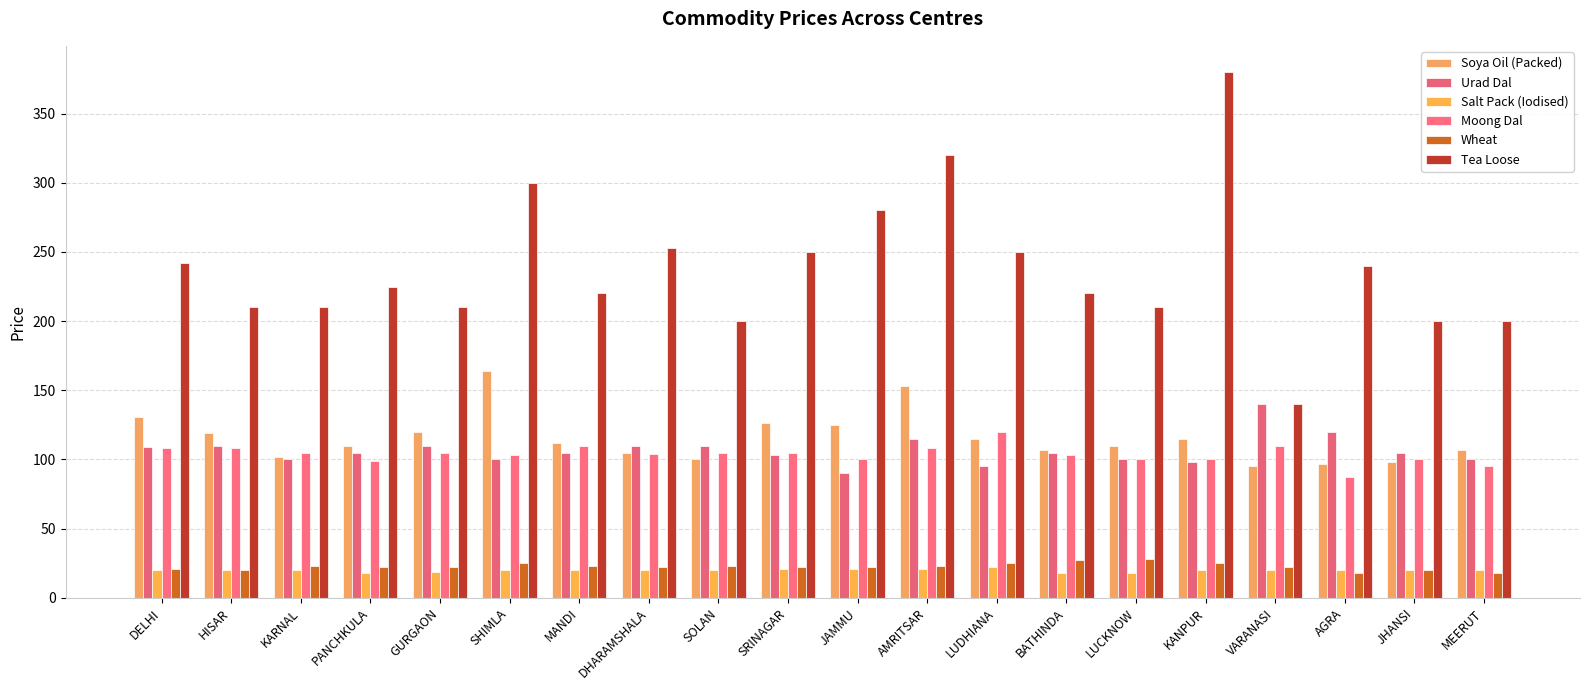

The value of Urad Dal at MANDI is 105. True or false?

True